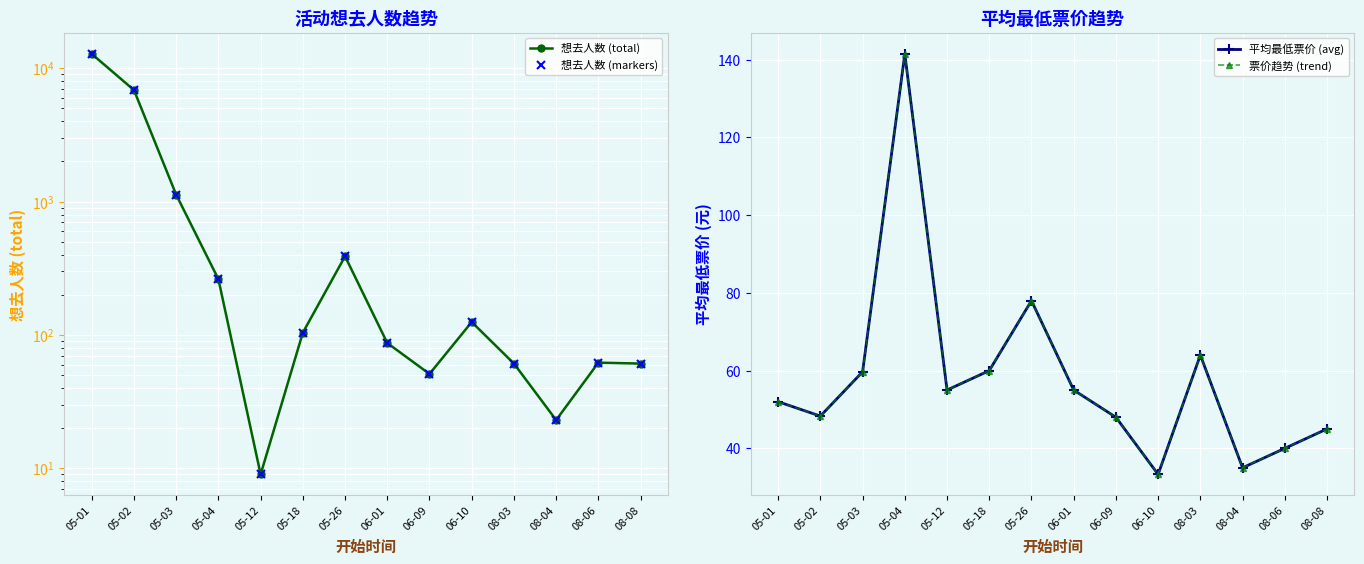

What is the spread (max minus min) of values at 06-01?

32.0